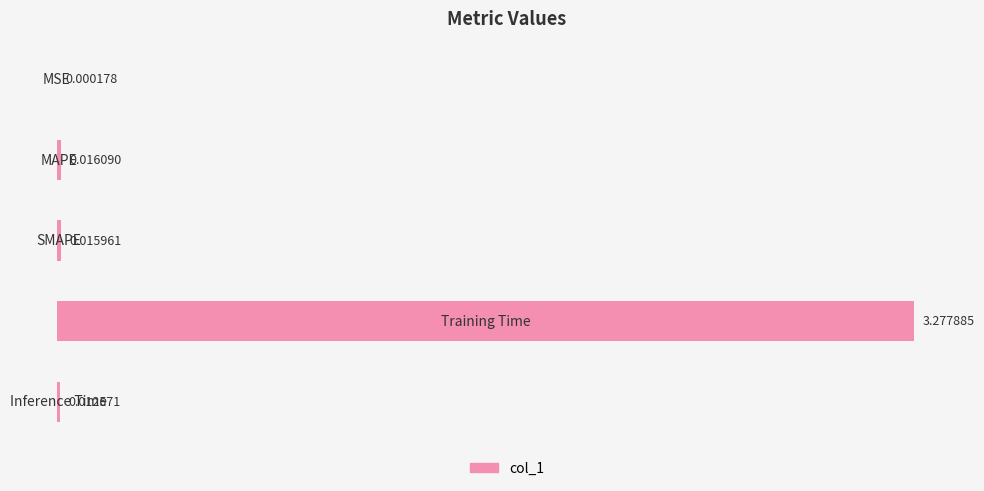

Count the number of categories in the chart.

5